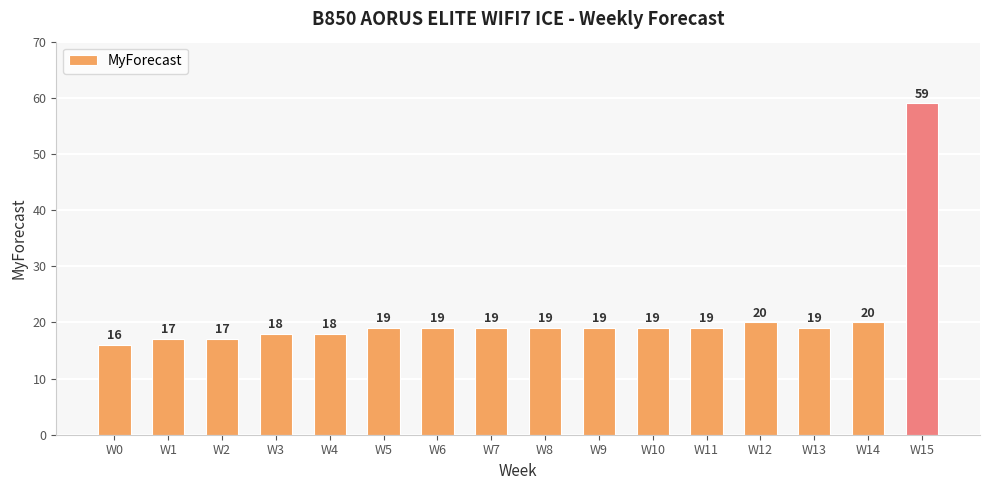

What is the smallest value displayed?

16